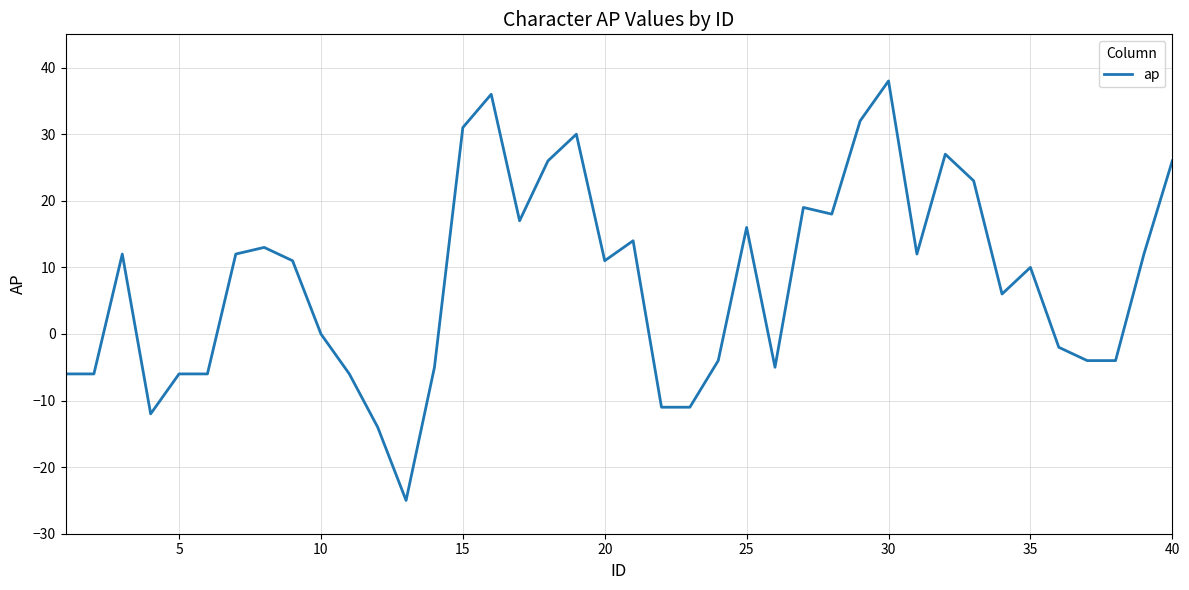

What is the difference between the maximum and minimum values?

63